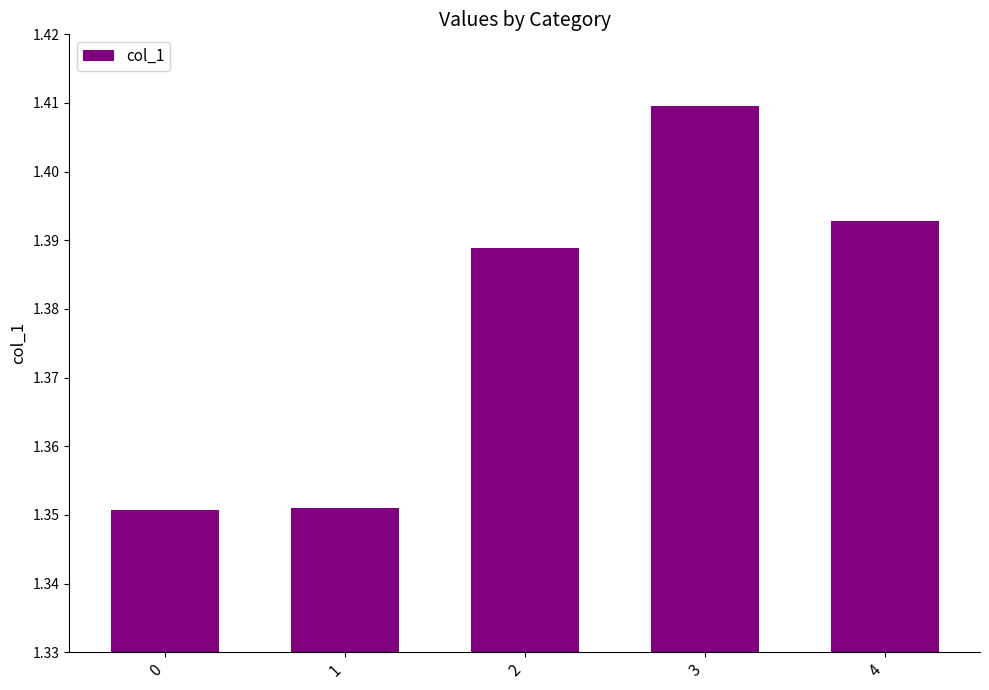

The value at 2 is 2.0. True or false?

False